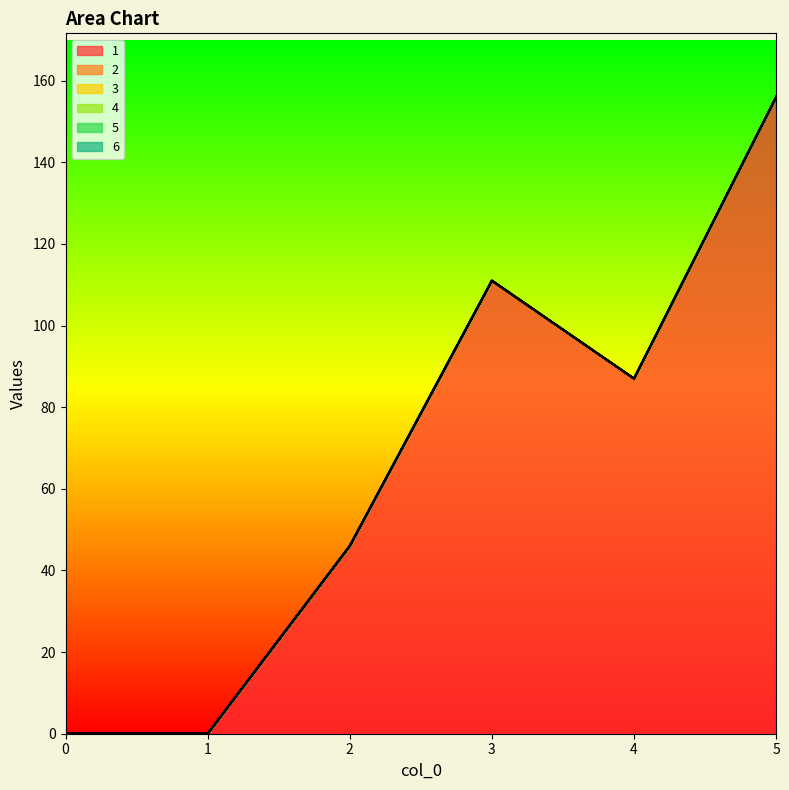

At 0, list the series in order from largest to smallest.

1, 2, 3, 4, 5, 6